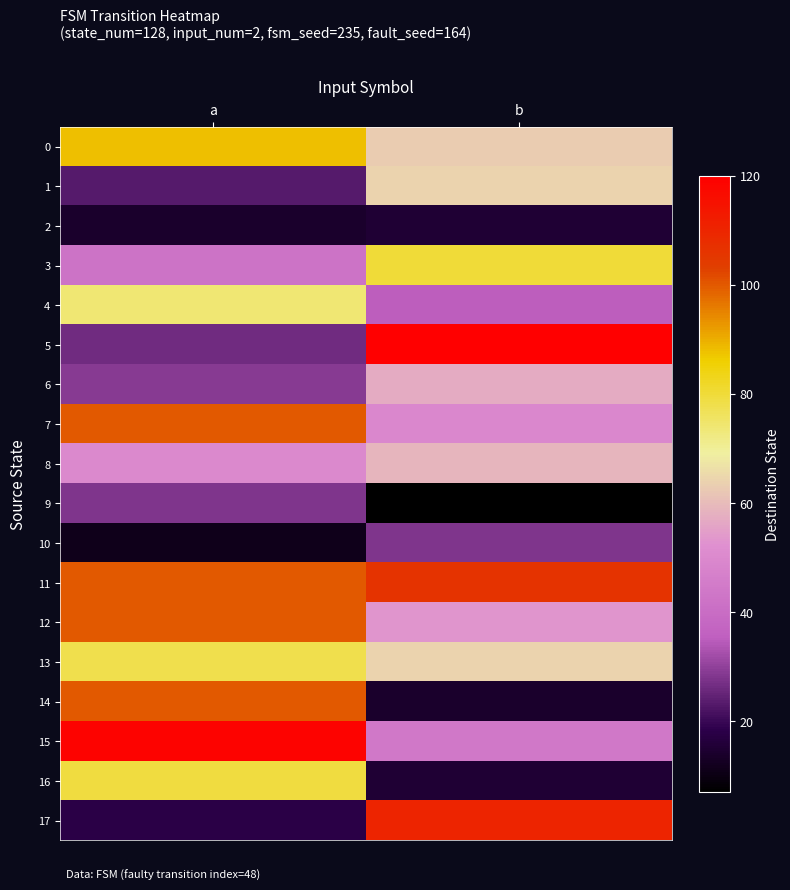

Which series has the largest range (max minus min)?

5